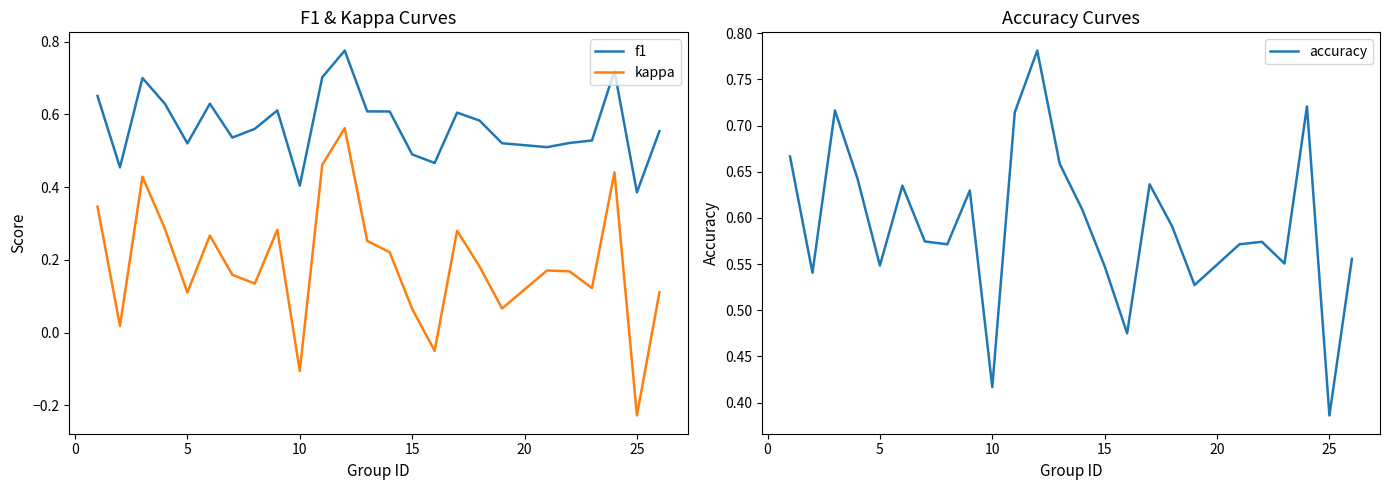

True or false: f1 and kappa cross at least once.

False